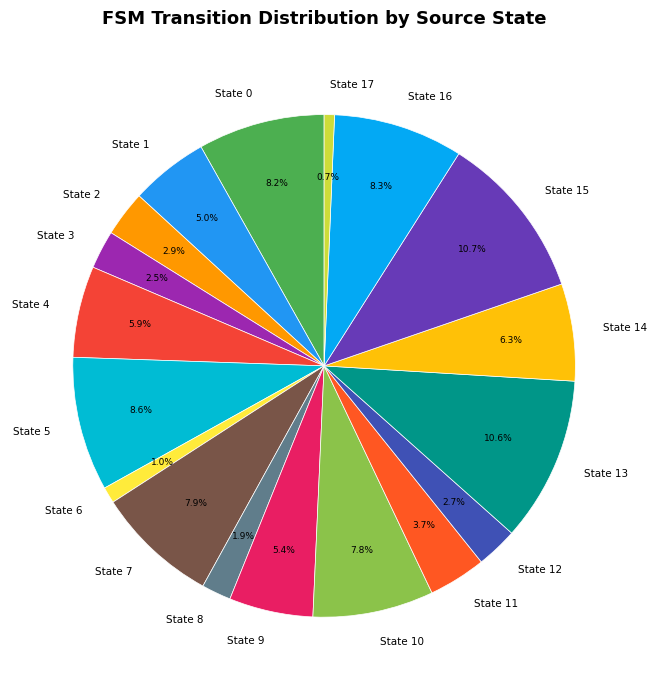

To the nearest percent, what portion does State 9 represent?

5%